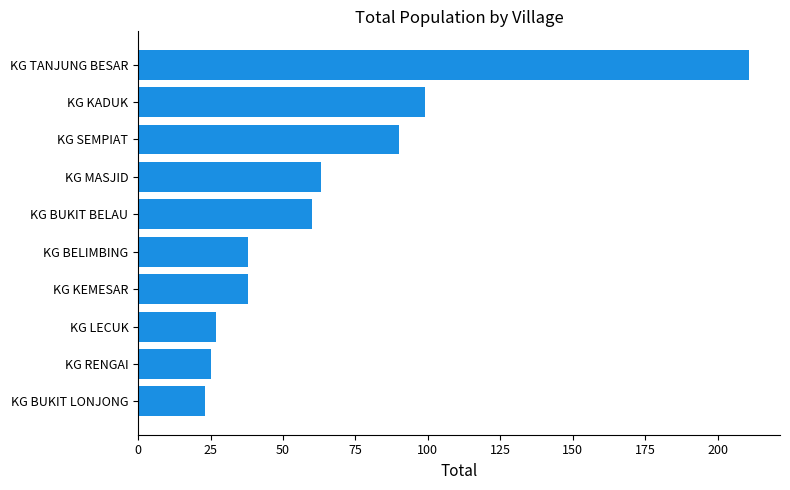

At which category does the chart reach its peak across all series?

KG TANJUNG BESAR